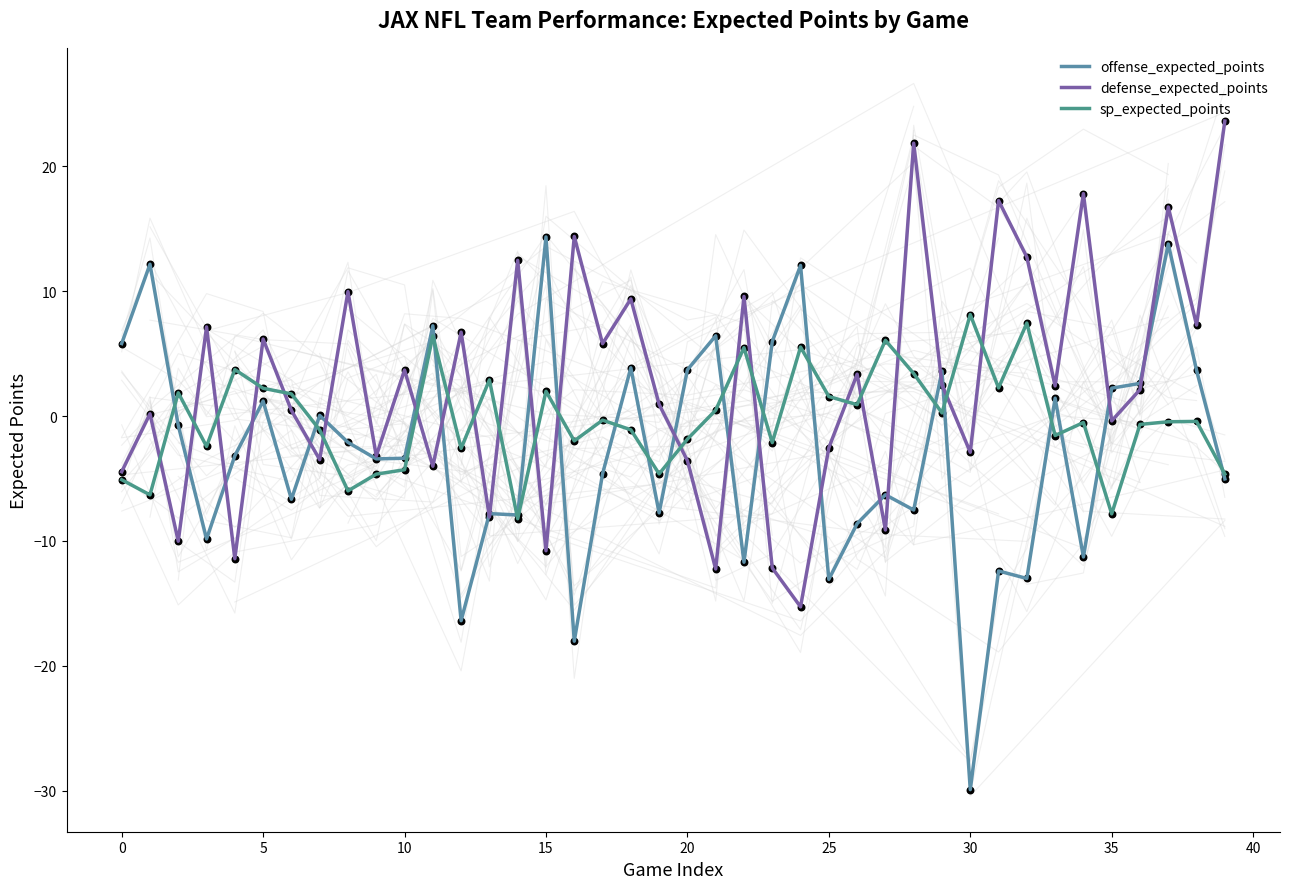

Which series has the widest spread of Y values?

offense_expected_points